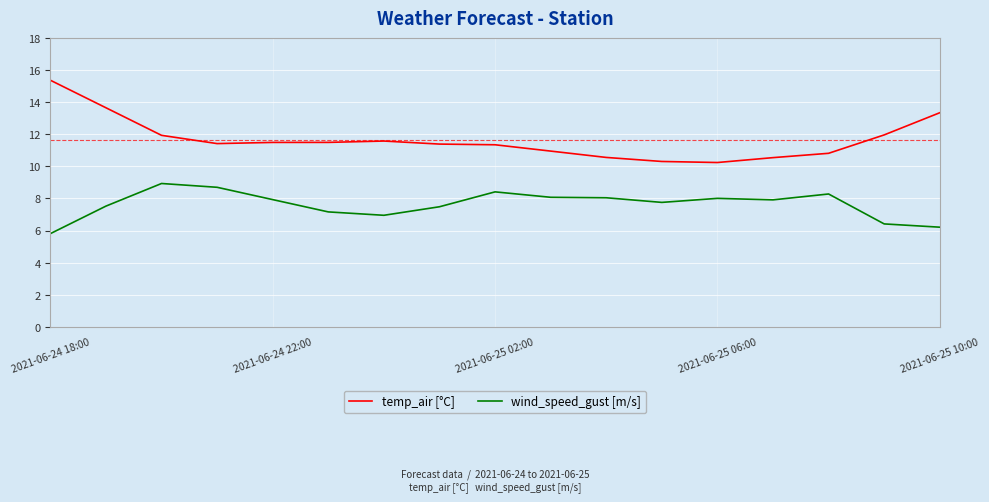

What is the difference between the maximum and minimum values in the temp_air [°C] series?

5.1